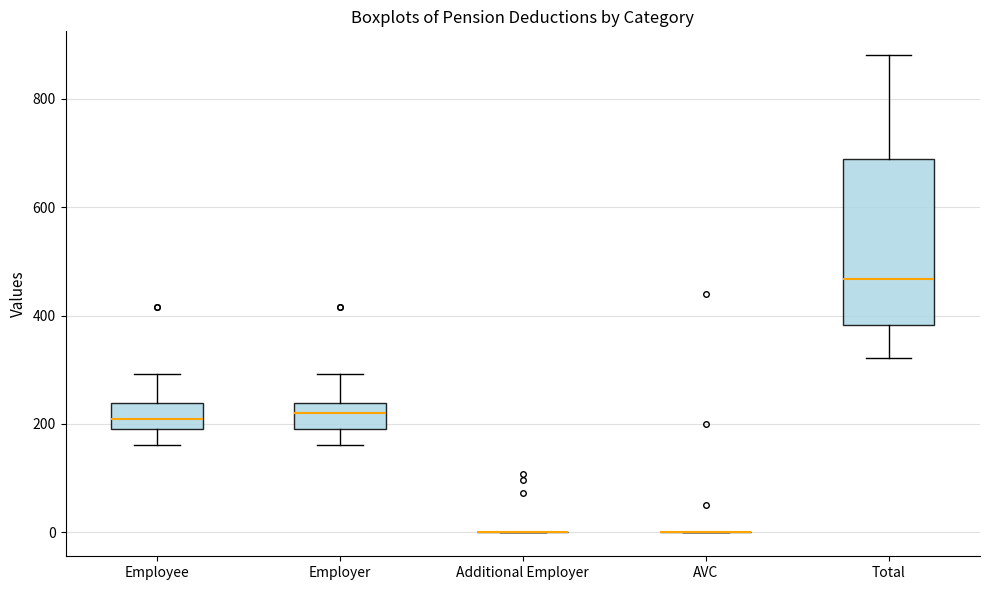

Reading left to right, read every box against the y-axis: the position of its median line, the range the box covers, and the ends of its whiskers. The values are not printed on the chart, so give them approximately, as read against the axis.

Employee: median 200 (inside the box), box 200 to 240, whiskers 160 to 300
Employer: median 220, box 200 to 240, whiskers 160 to 300
Additional Employer: box collapsed to a line at 0, whiskers 0 to 0
AVC: box collapsed to a line at 0, whiskers 0 to 0
Total: median 460, box 380 to 680, whiskers 320 to 880